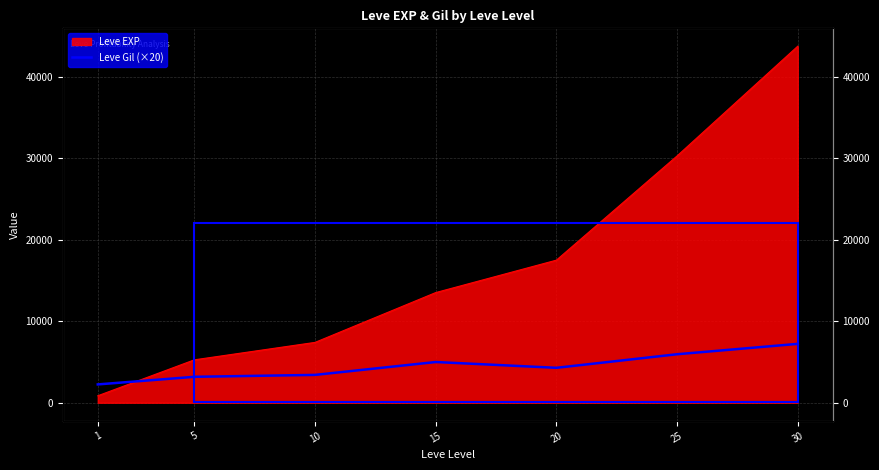

True or false: the data shows 3994.0 at 1.

False